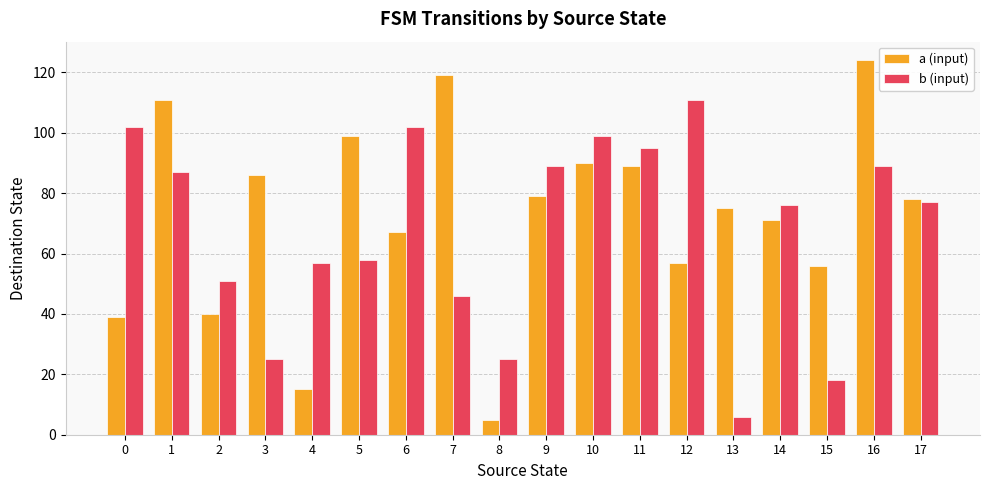

How many bars are there in total?

36